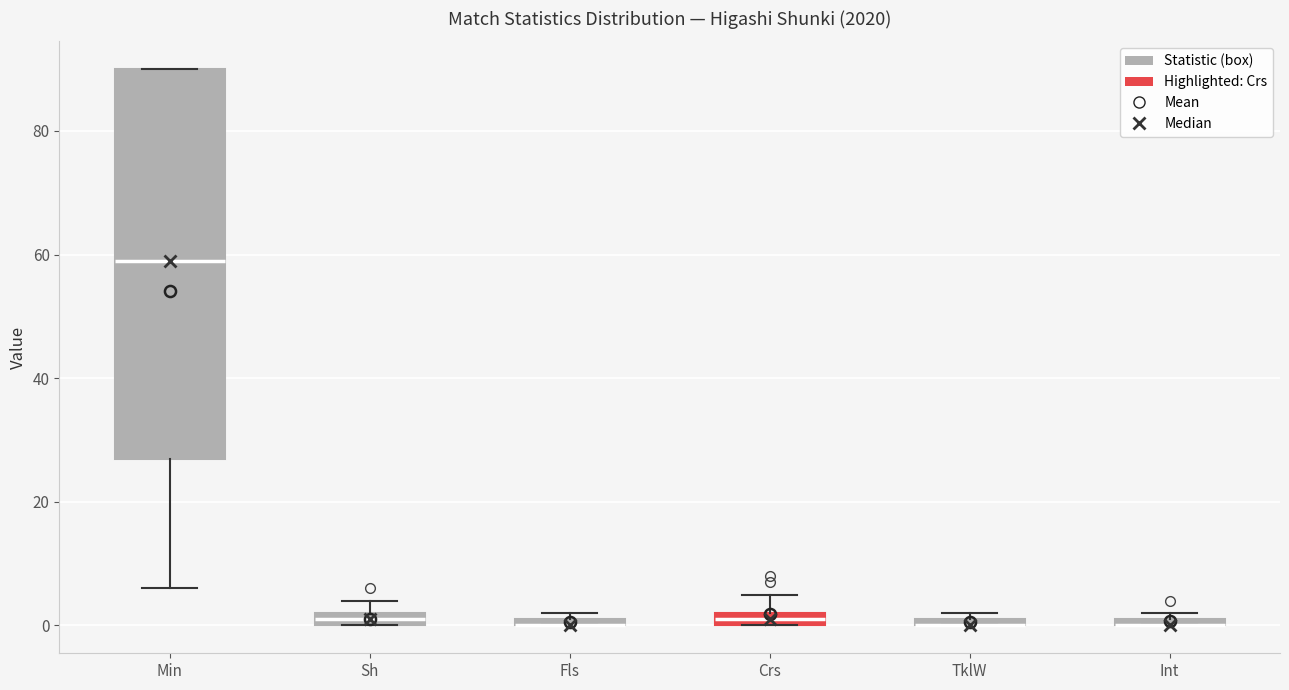

Comparing the boxes themselves (not the whiskers), which one is the tallest?

Min